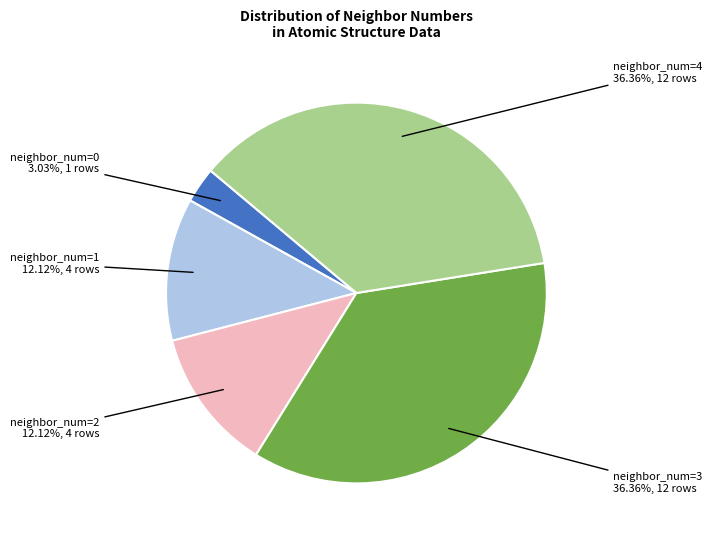

What is the smallest slice in the pie chart?

neighbor_num=0